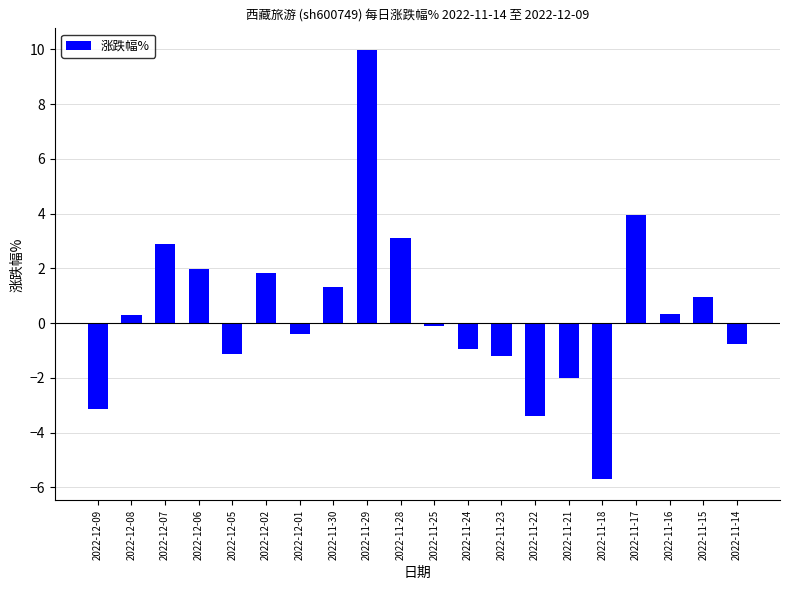

How many data points are less than 0?

10